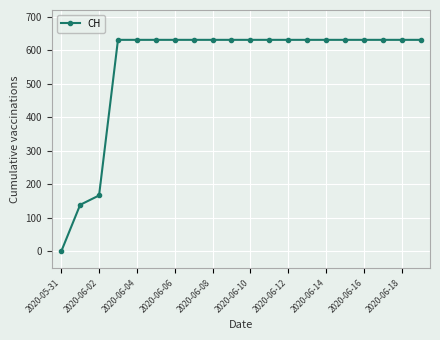

What is the value of the 15th point from the left?

631